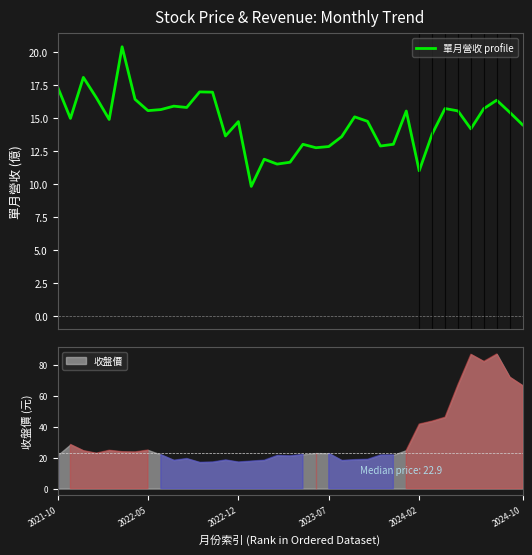

What is the maximum value shown in the chart?

20.4